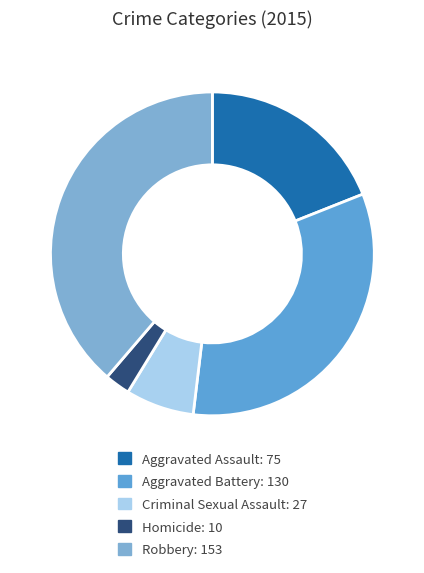

Which has a higher value, Aggravated Assault or Robbery?

Robbery